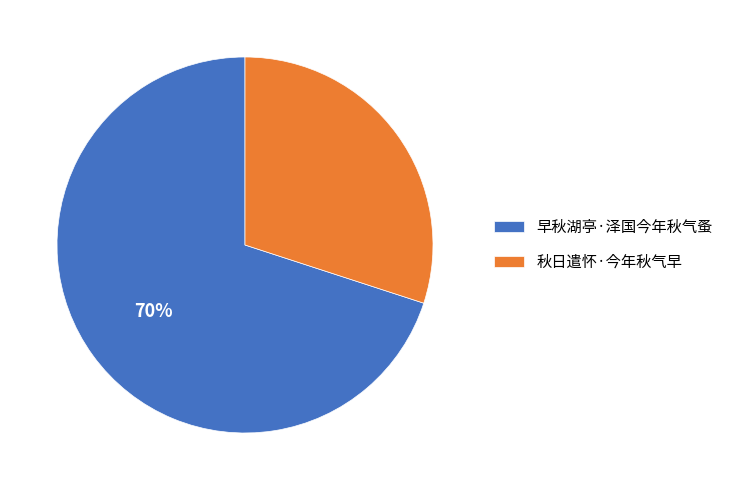

To the nearest percent, what percentage of the pie is 早秋湖亭·泽国今年秋气蚤?

70%